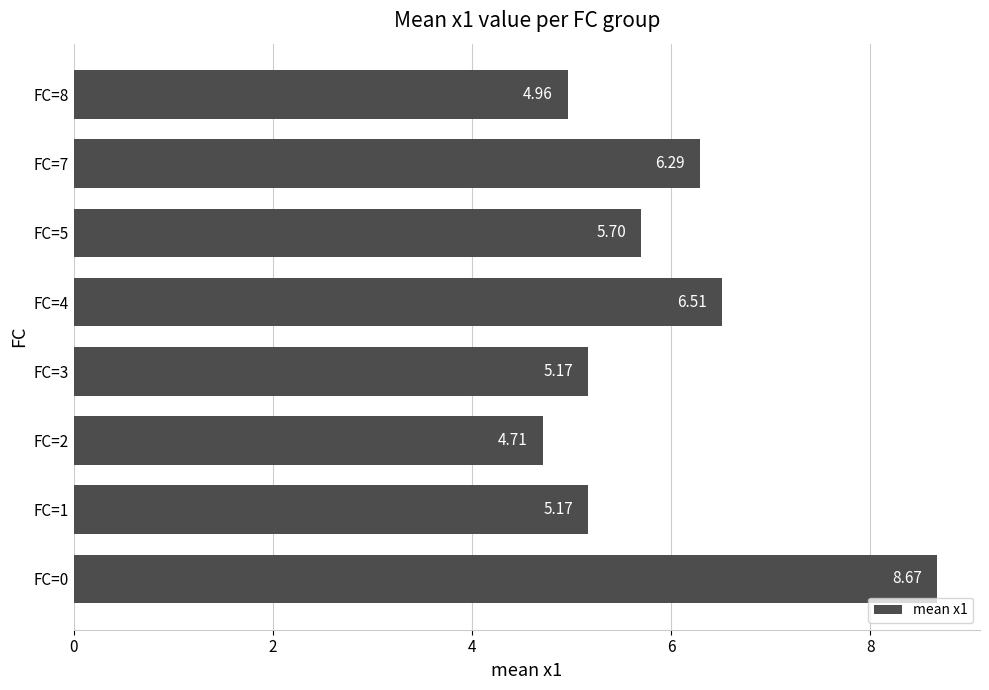

Approximately how many times larger is the value at FC=3 compared to FC=0?

0.6